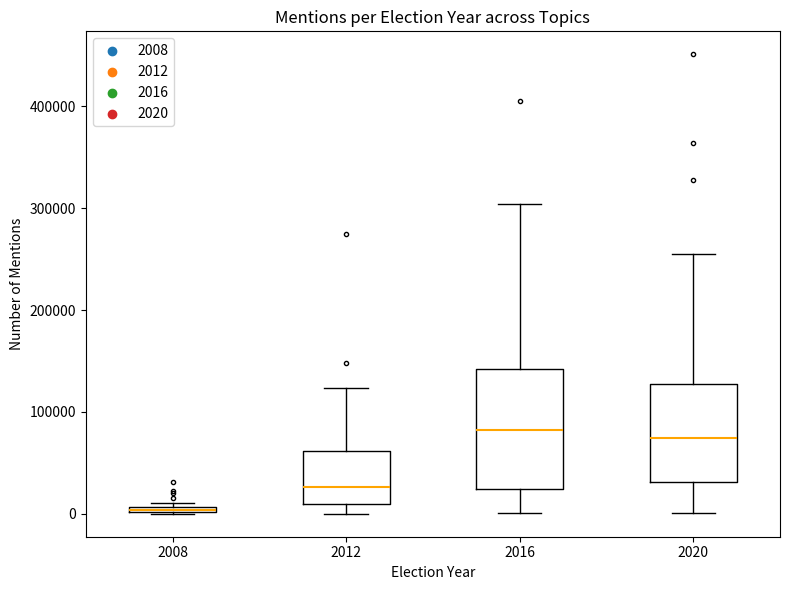

Comparing the boxes themselves (not the whiskers), which one is the tallest?

2016